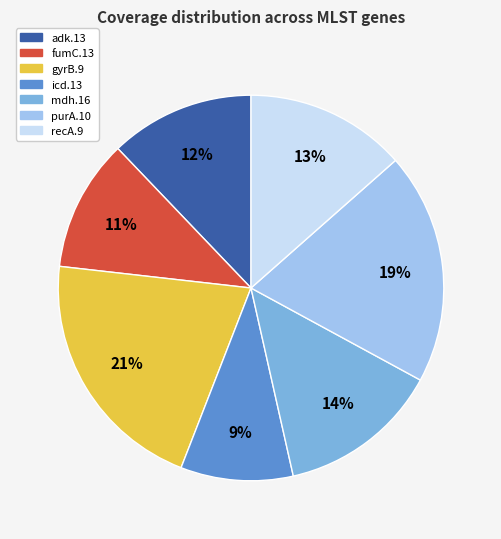

Which has a higher value, purA.10 or icd.13?

purA.10